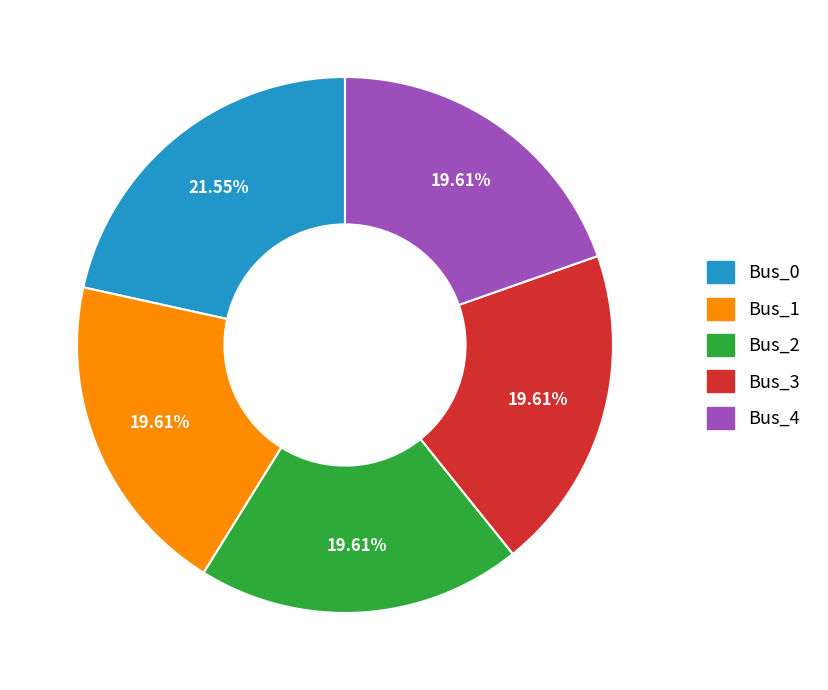

Which category has the biggest portion of the pie?

Bus_0